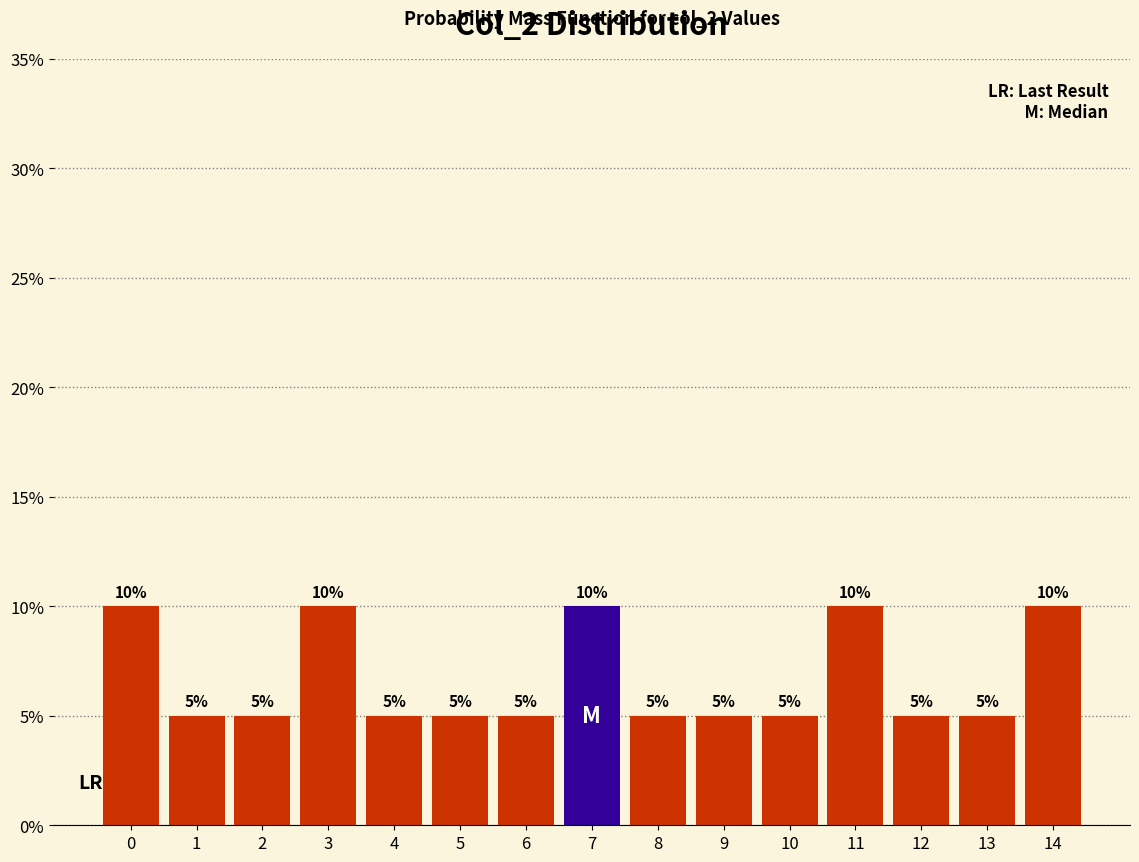

Reading left to right, extract all data points from this chart.

10	5	5	10	5	5	5	10	5	5	5	10	5	5	10